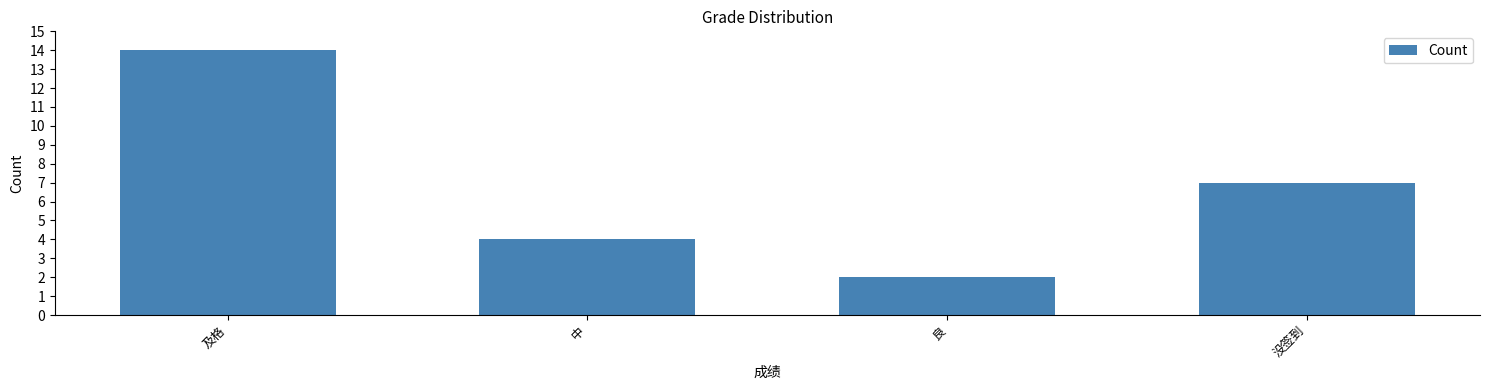

What is the label of the 2nd bar from the right?

良